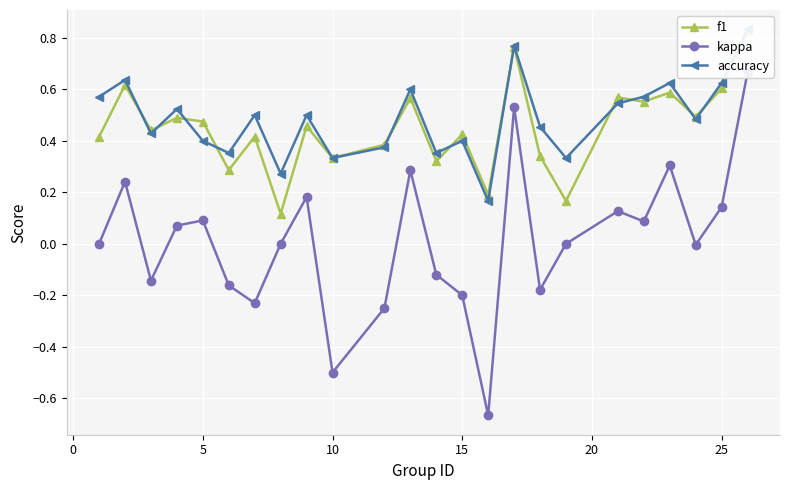

Which series has the largest range (max minus min)?

kappa